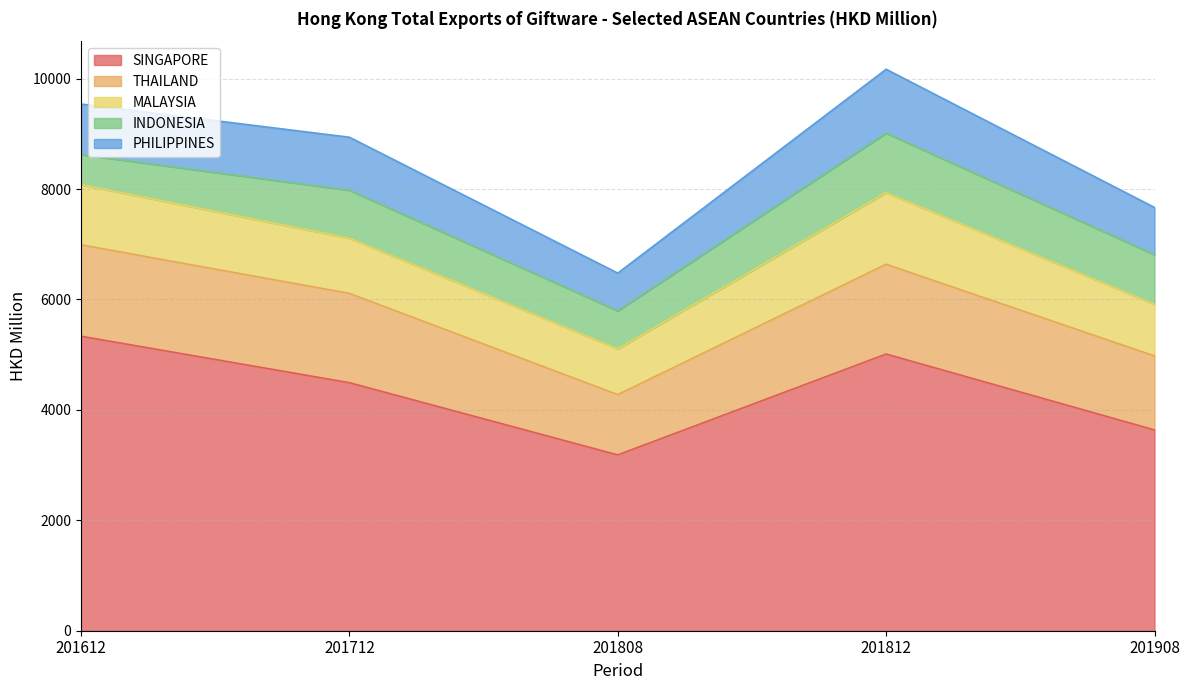

True or false: MALAYSIA and SINGAPORE intersect in this chart.

False